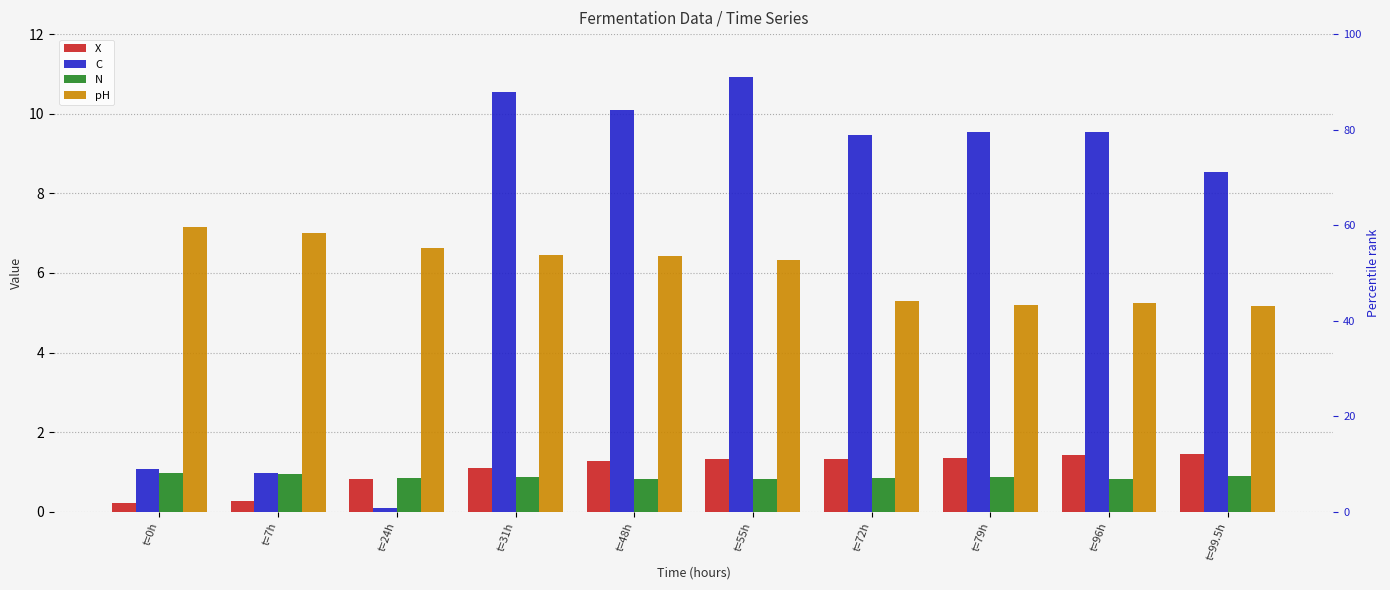

What is the spread (max minus min) of values at t=48h?

9.3